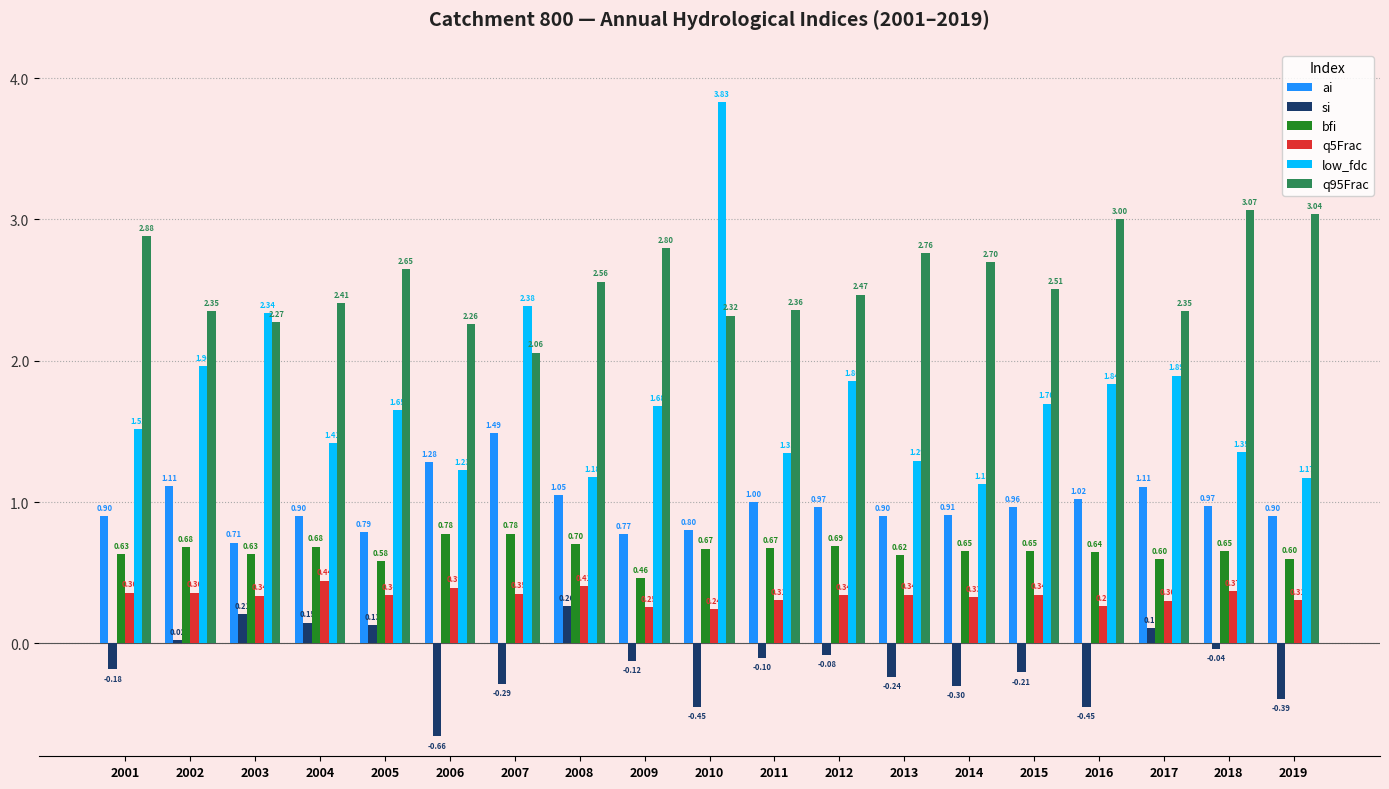

Which series has the largest range (max minus min)?

low_fdc